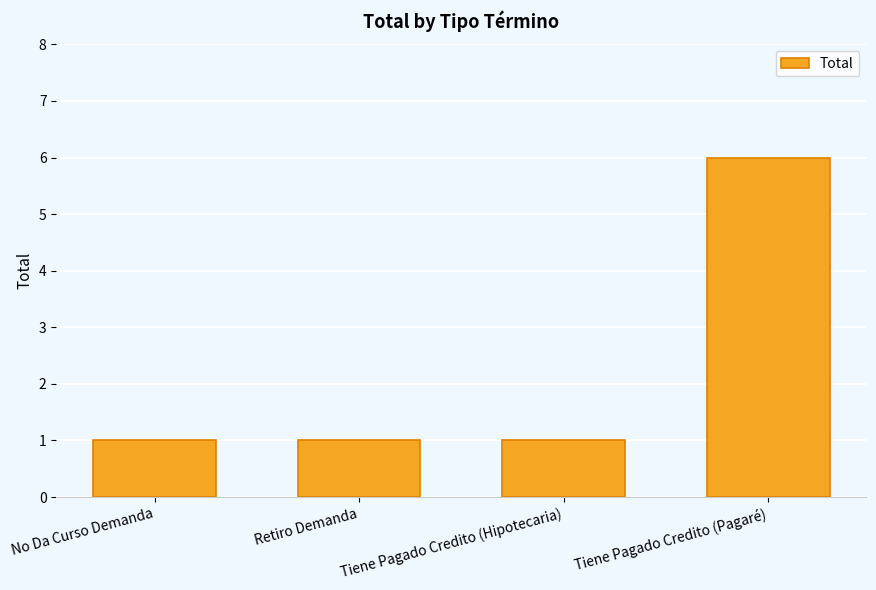

How many values are between 1 and 6?

4